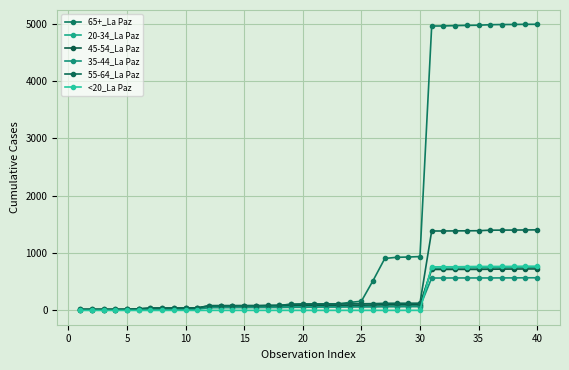

How many lines are shown in the chart?

6